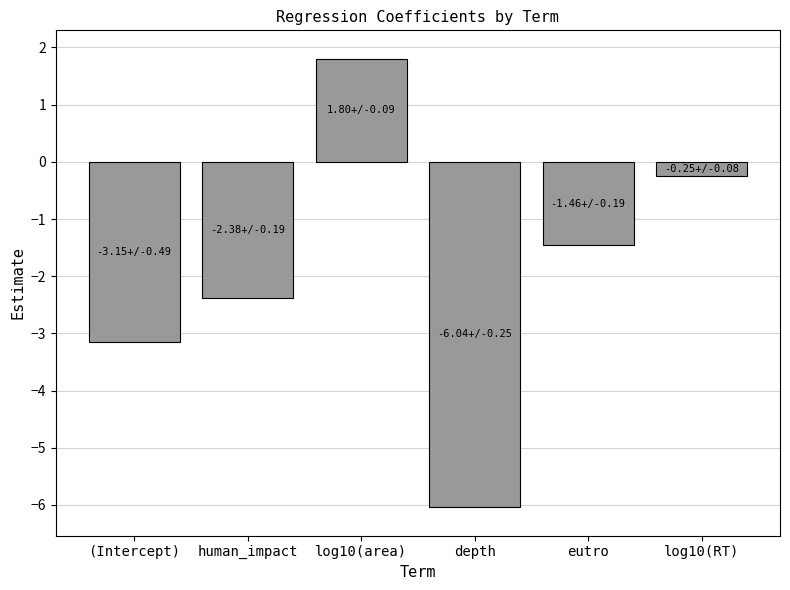

What is the change in value from (Intercept) to log10(area)?

+5.0